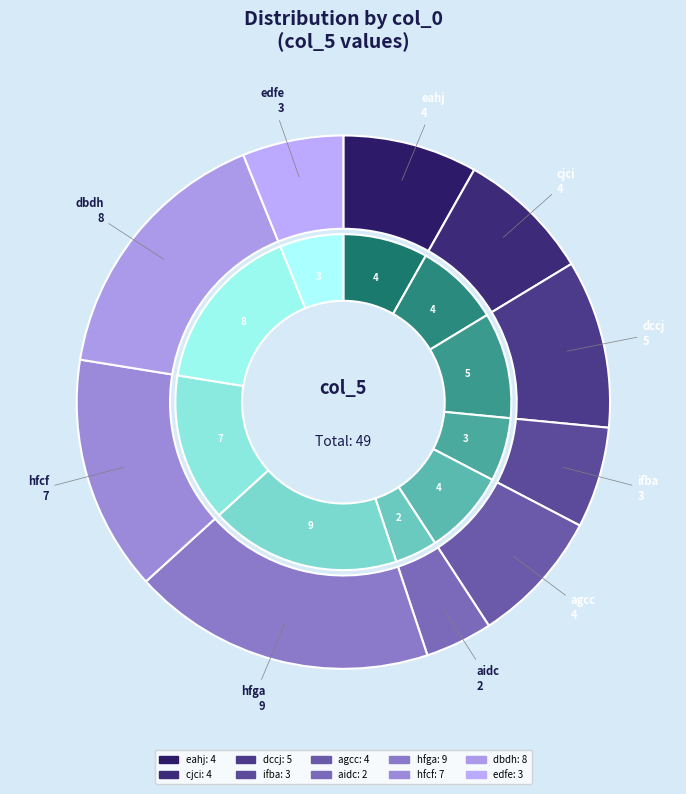

Combined, do agcc and hfga account for over 50%?

No